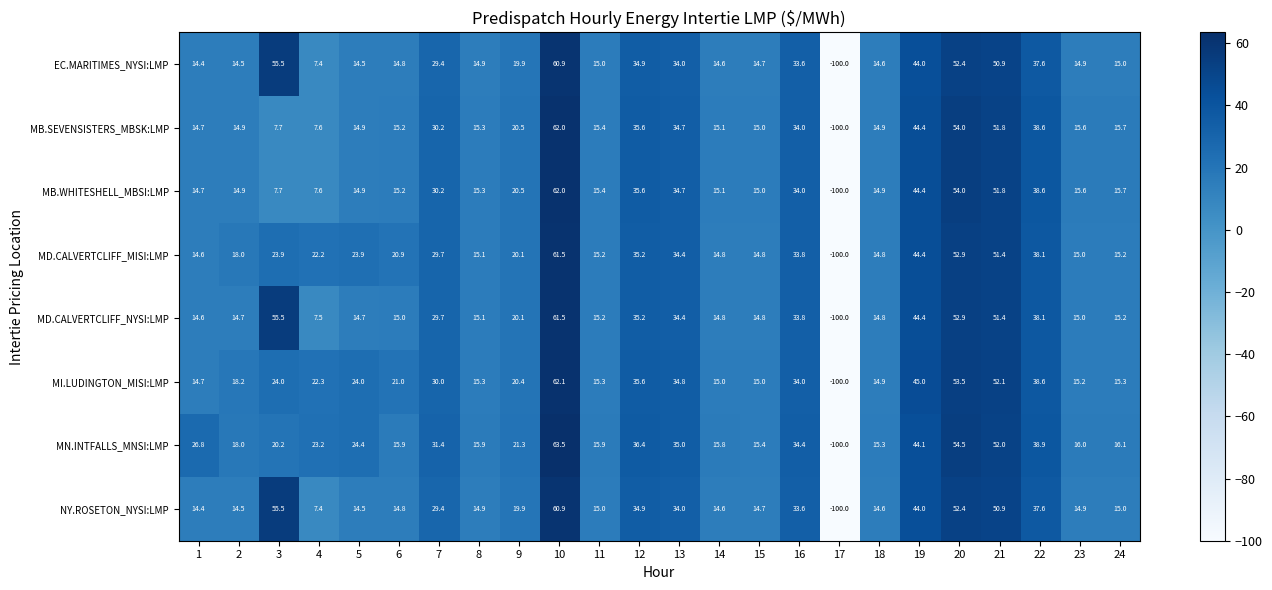

Is it true that MI.LUDINGTON_MISI:LMP equals 34.0 at 16?

True